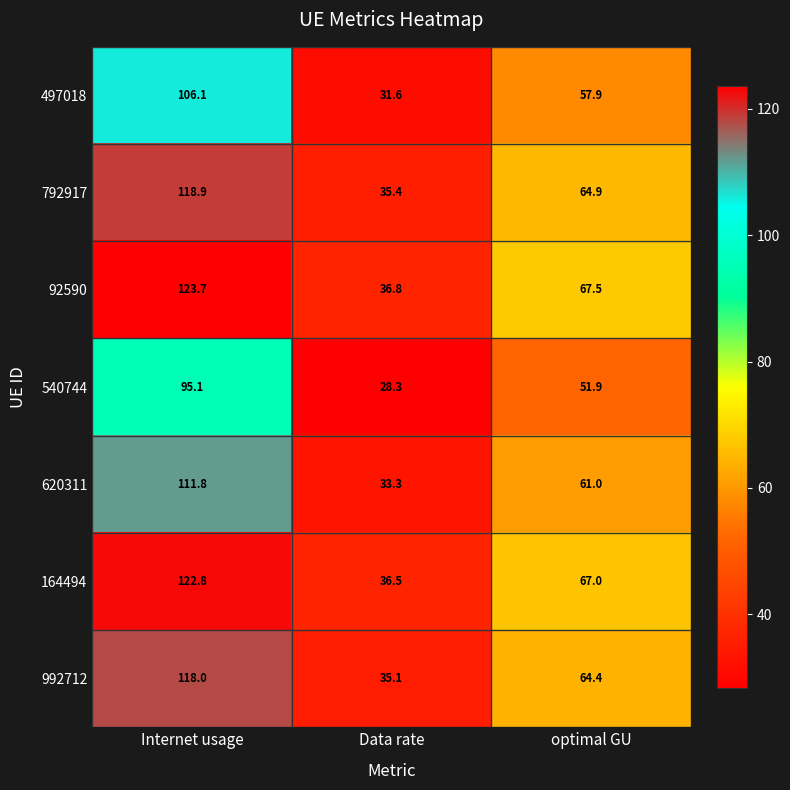

Between Internet usage and optimal GU, which series saw the biggest shift?

92590